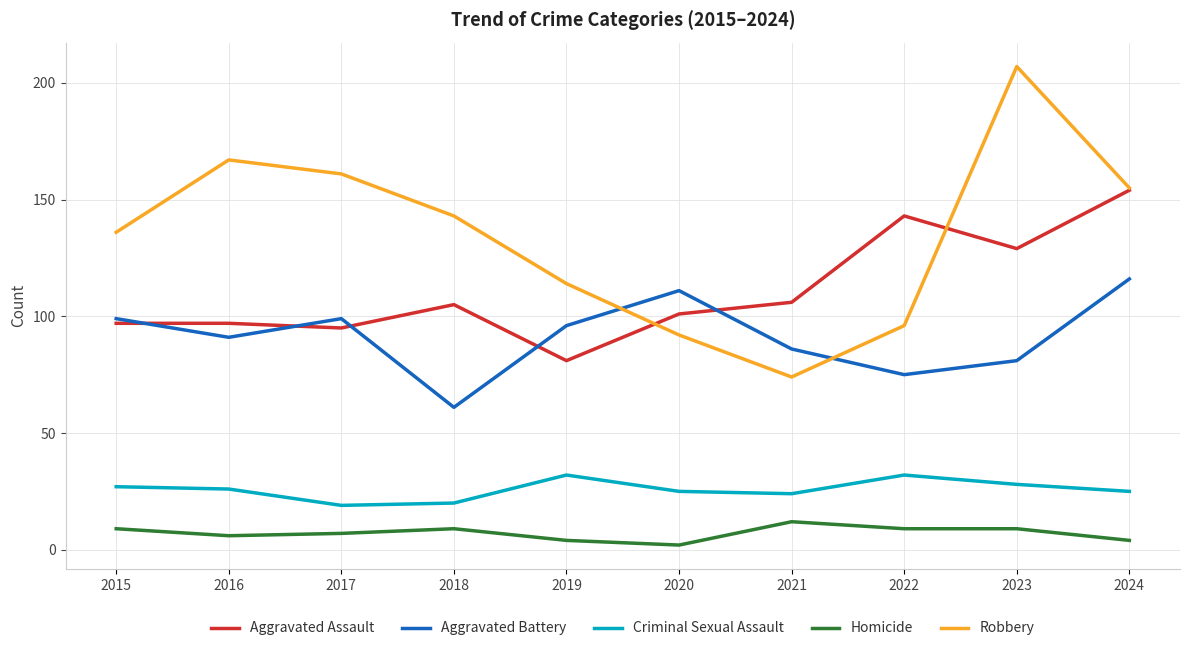

Rank the series by their maximum value, from lowest to highest.

Homicide, Criminal Sexual Assault, Aggravated Battery, Aggravated Assault, Robbery